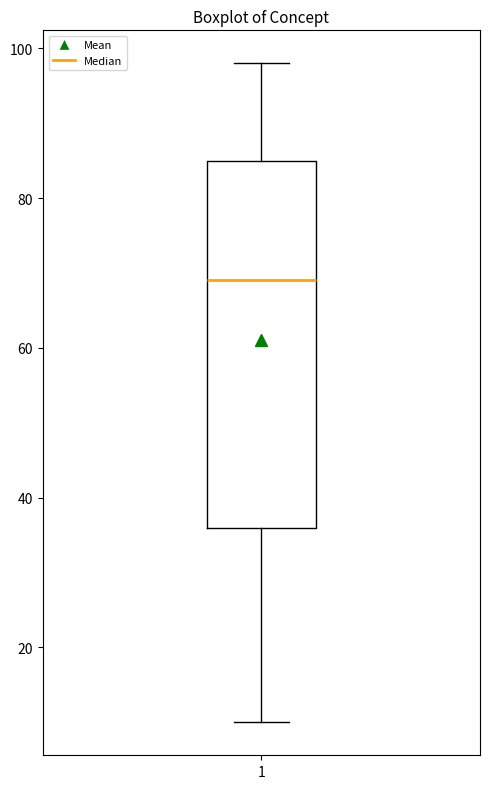

Read this box plot against the y-axis: the position of the median line, the range covered by the box, and the ends of both whiskers. The values are not printed on the chart, so give them approximately, as read against the axis.

median 70, box 36 to 86, whiskers 10 to 98